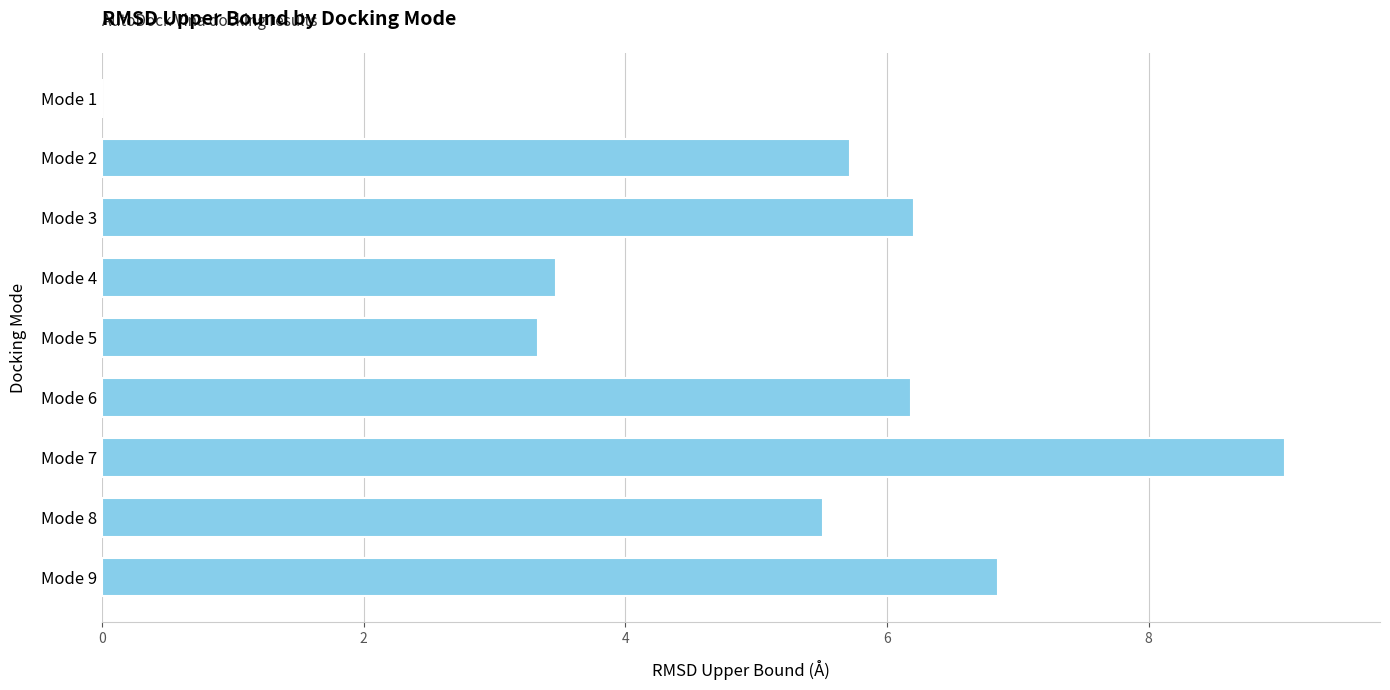

Are the bars grouped side by side (vs. stacked)?

No